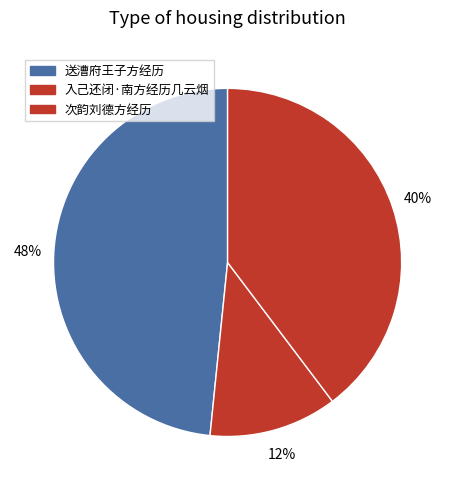

Count the number of slices in the pie.

3